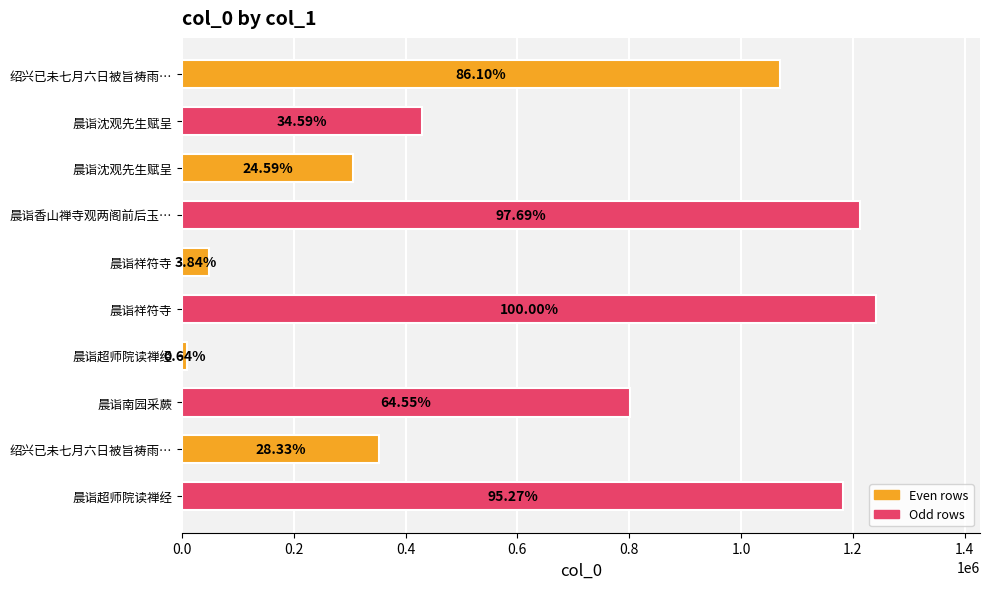

Are the bars horizontal?

Yes